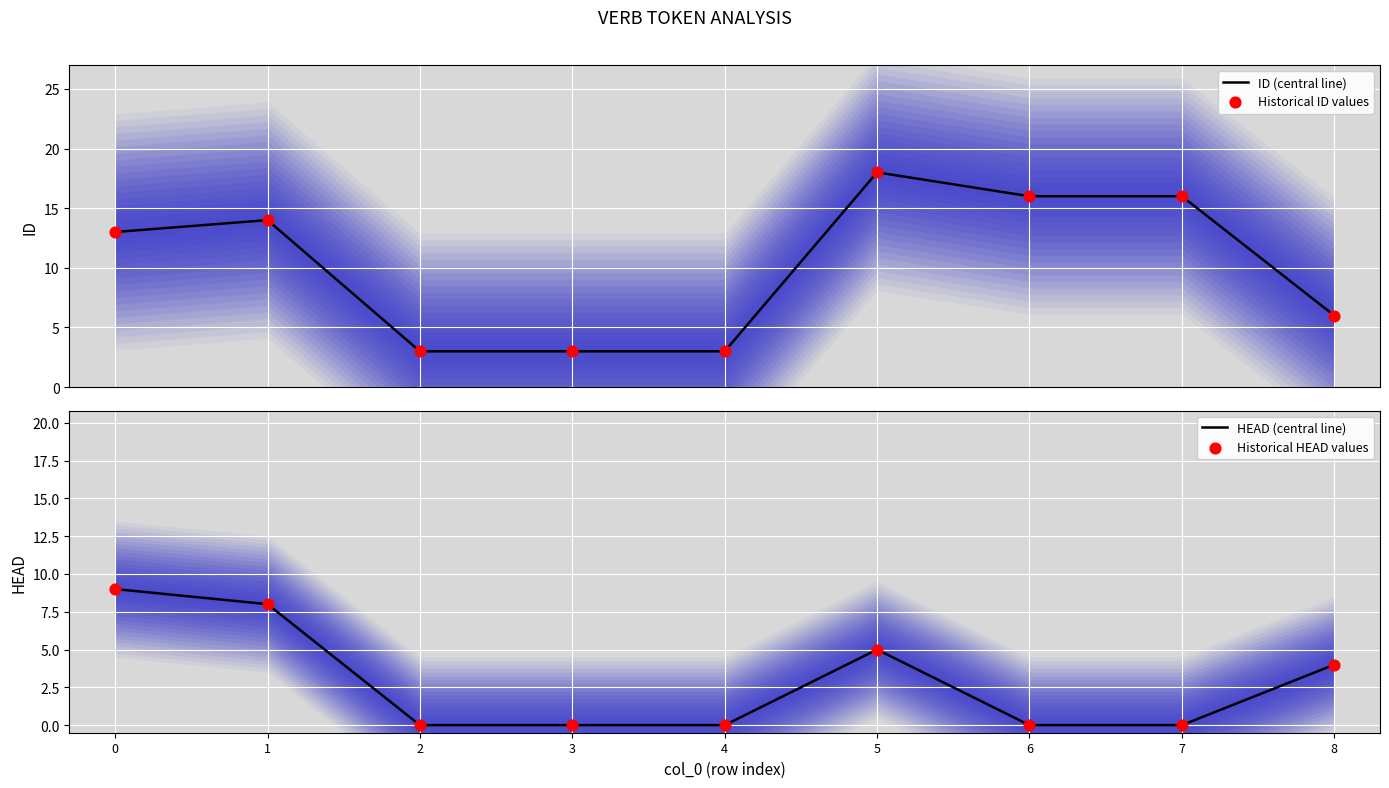

Is the value of HEAD (central line) at 0 greater than the value of ID (central line) at 2?

Yes